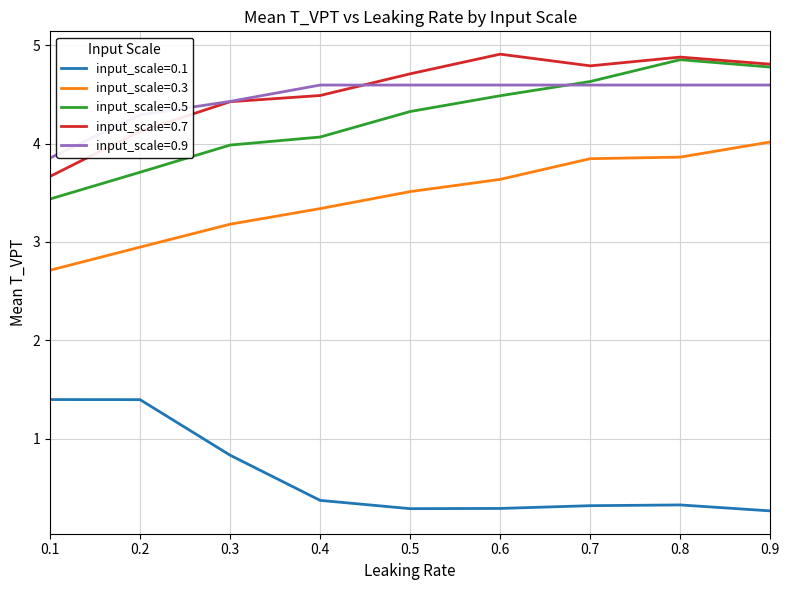

Where is the first local minimum for input_scale=0.7?

0.7